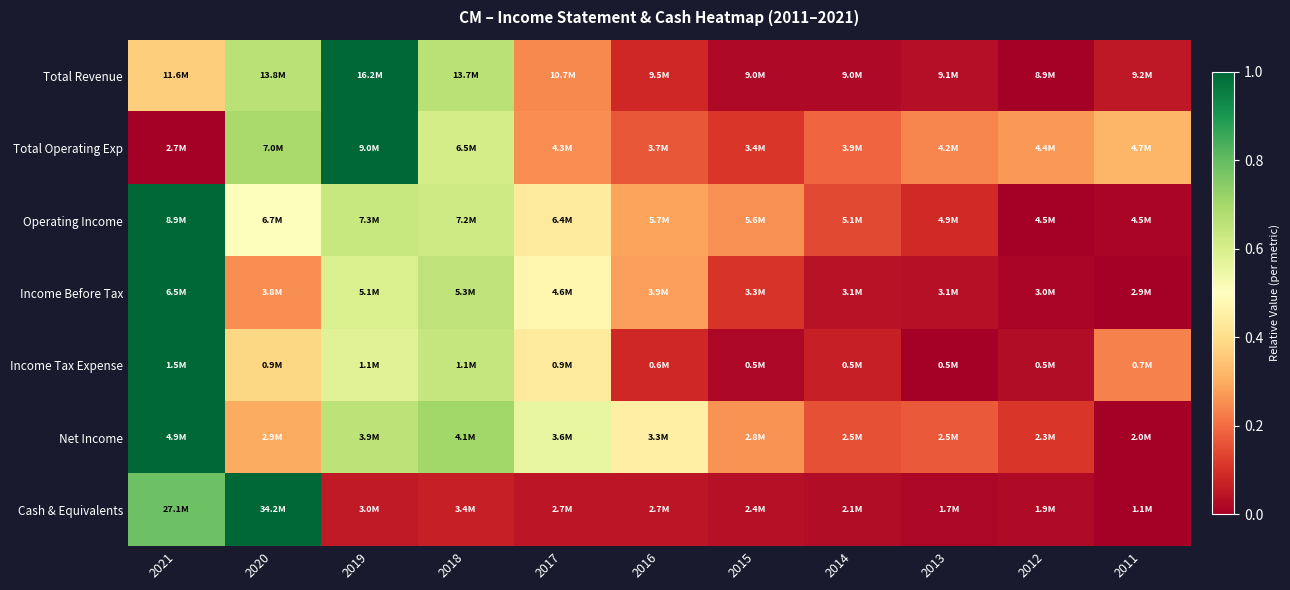

At which category does the chart reach its peak across all series?

2019